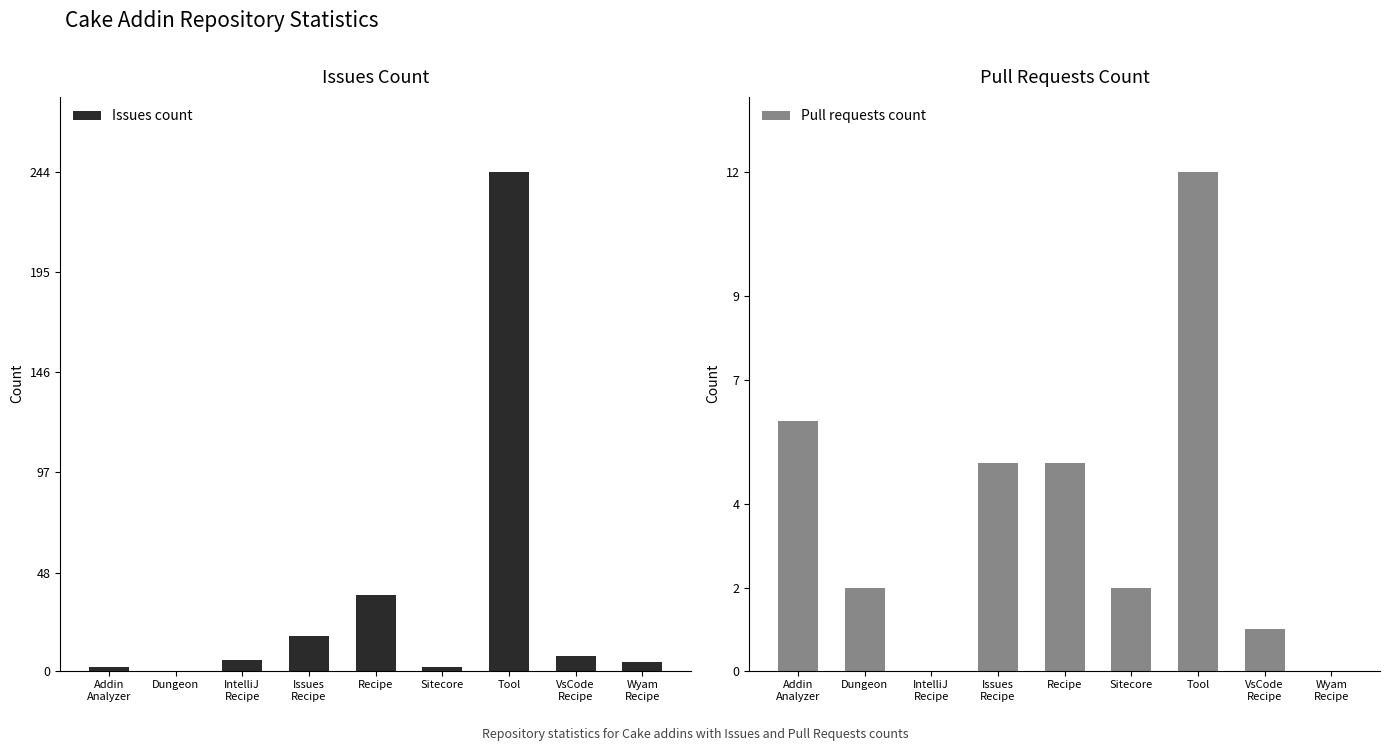

True or false: Issues count has a value of 60 at Recipe.

False